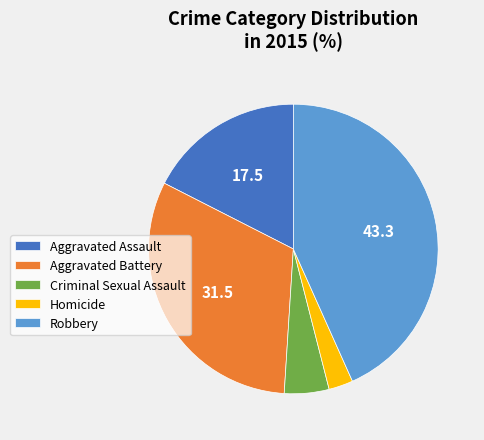

Is the sum of Aggravated Assault and Aggravated Battery greater than half?

No